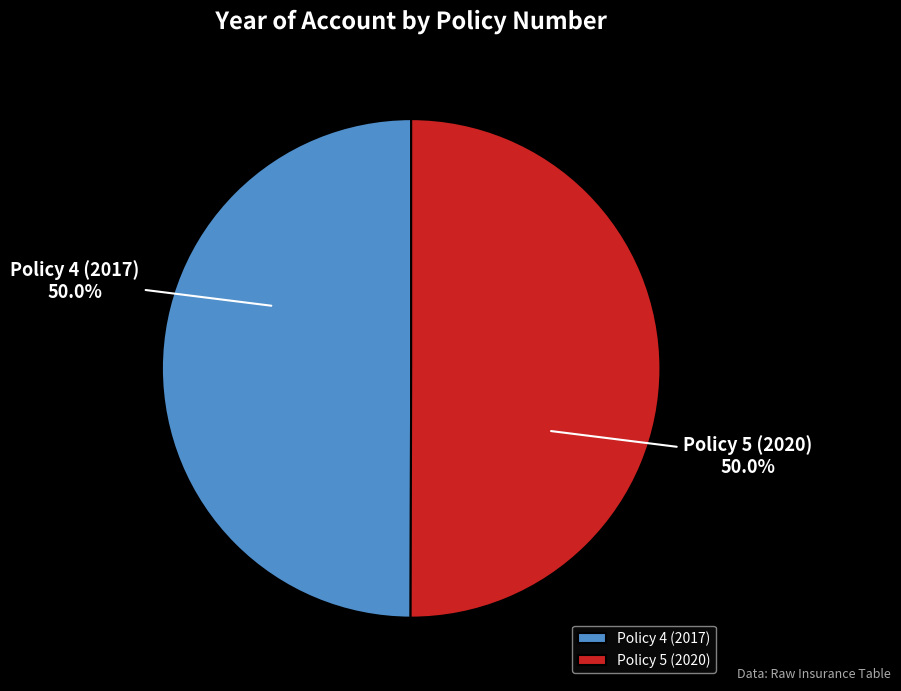

How many slices are in this pie chart?

2